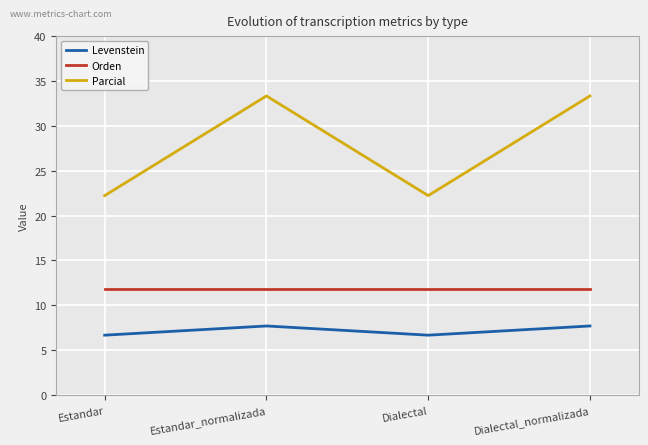

Which series has the widest spread of values?

Parcial